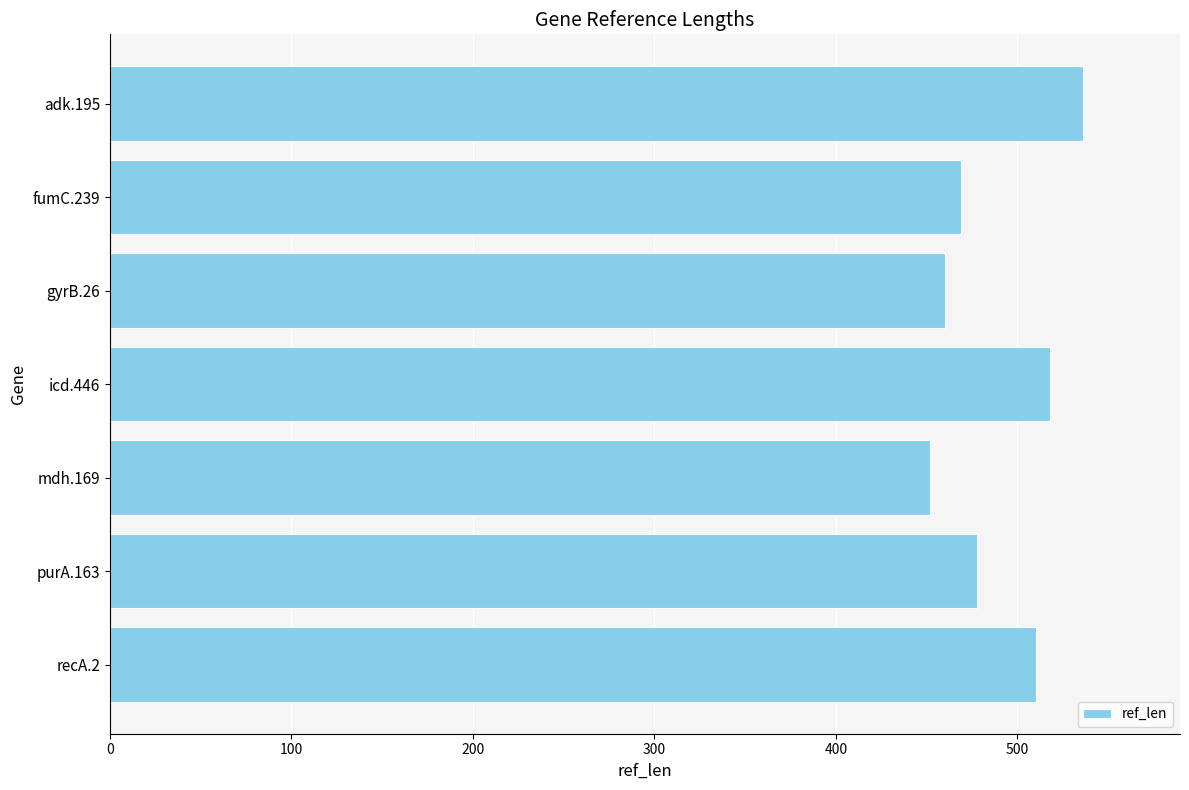

What is the sum of all values?

3423